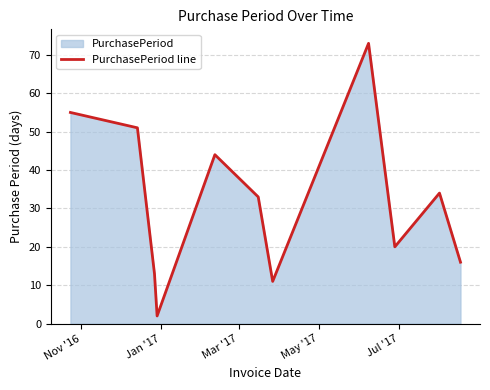

What is the difference between the maximum and minimum values?

71